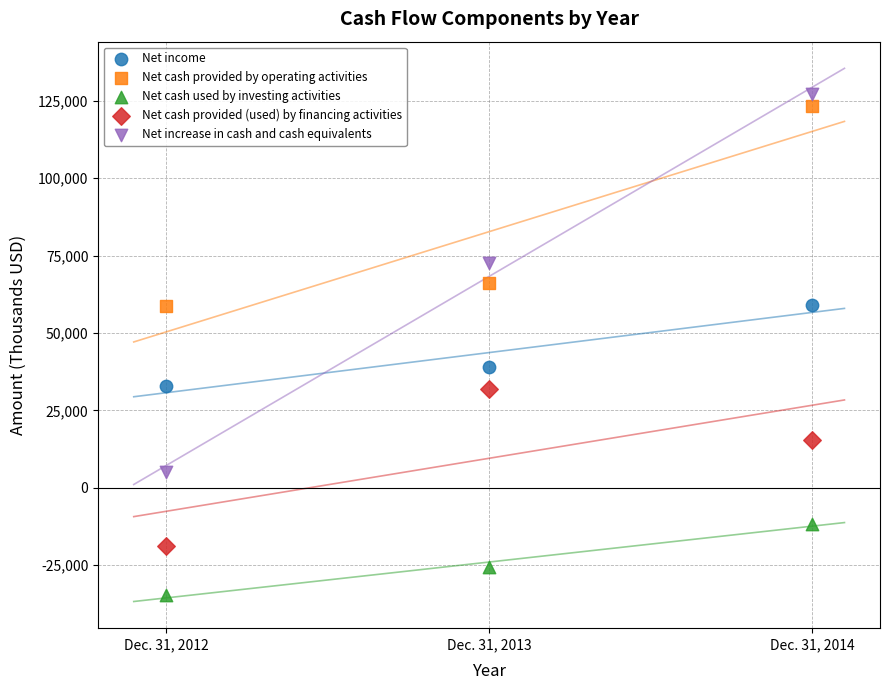

Which series reaches the minimum Y coordinate?

Net cash used by investing activities